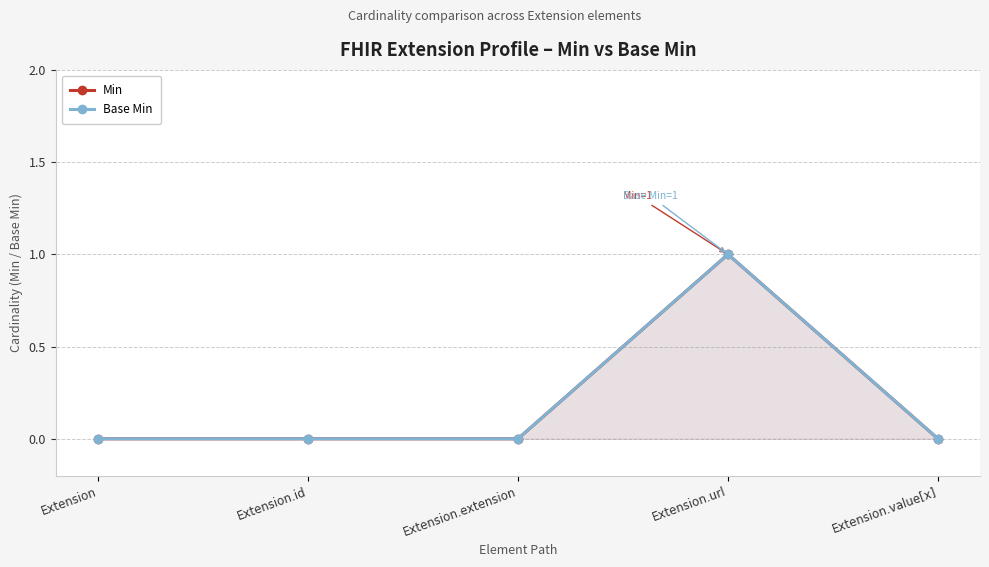

Between Extension and Extension.url, which series saw the biggest shift?

Min